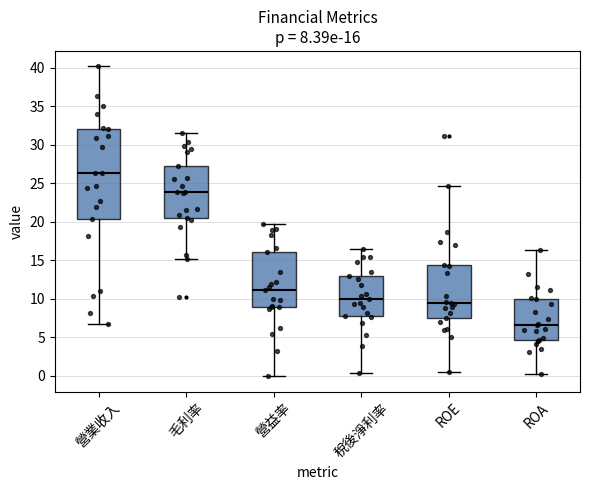

Which box is the tallest, from its lower edge to its upper edge?

營業收入